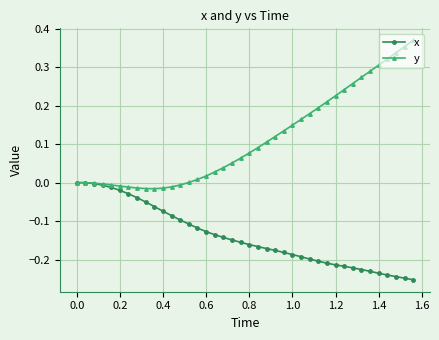

List the series in order of their peak value, highest first.

y, x